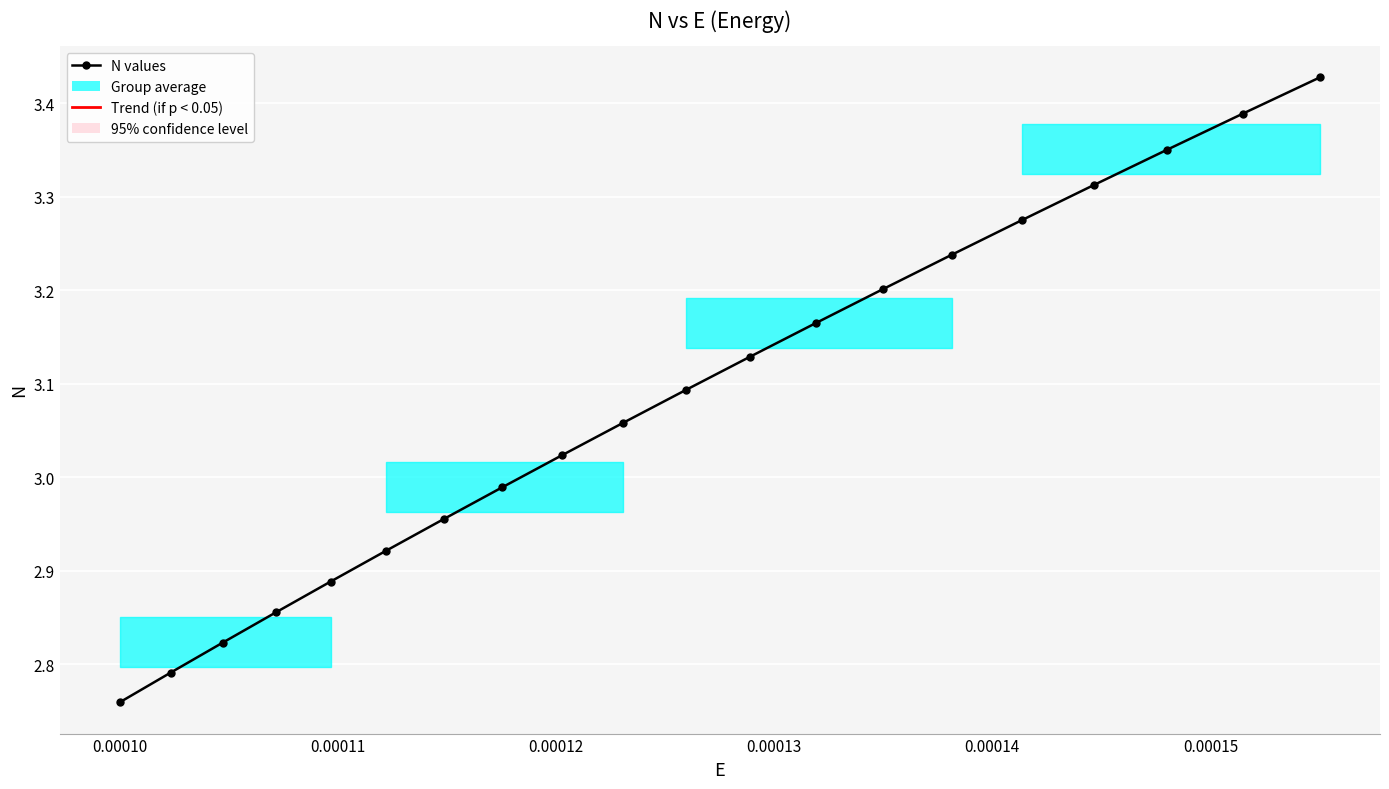

What is the difference between the second highest and minimum values?

0.6